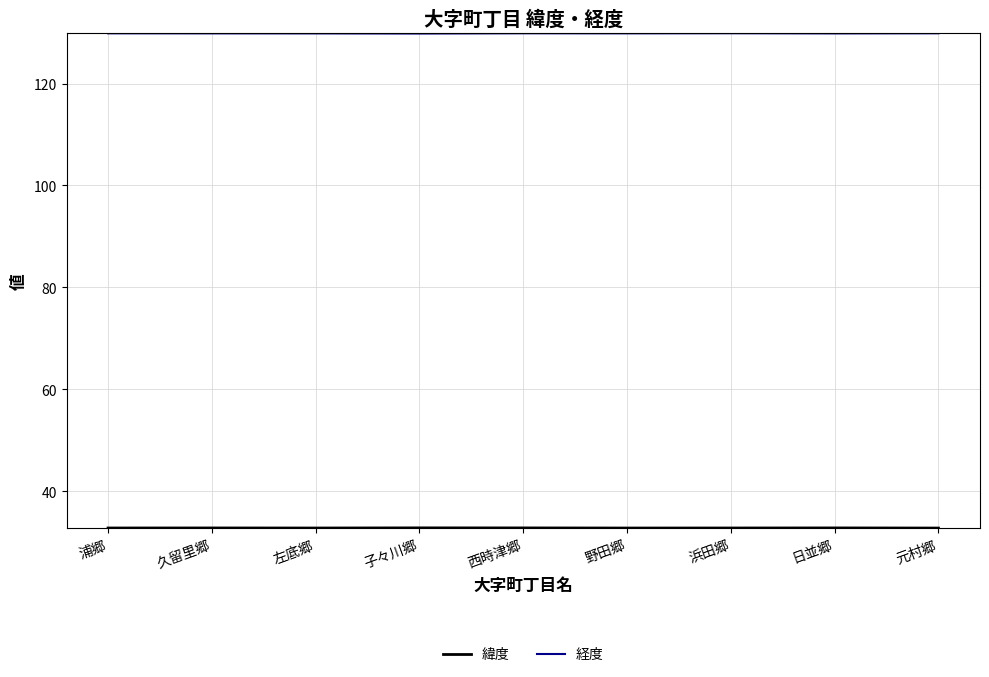

True or false: 経度 has a value of 129.9 at 西時津郷.

True